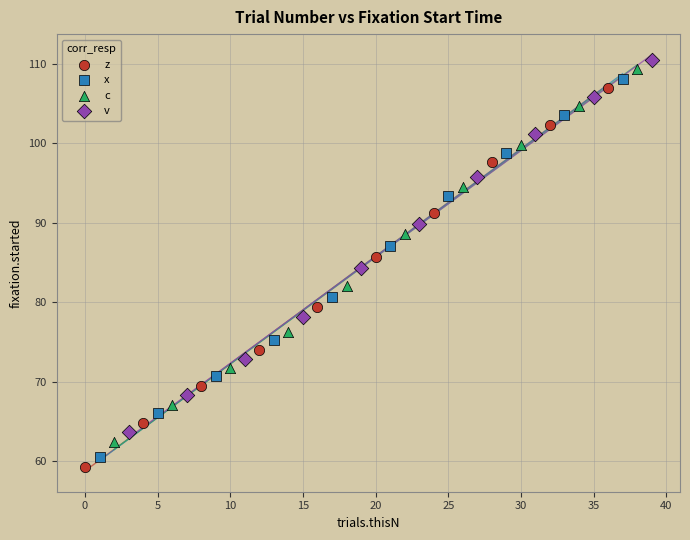

What are all the series names shown in the legend?

z, x, c, v